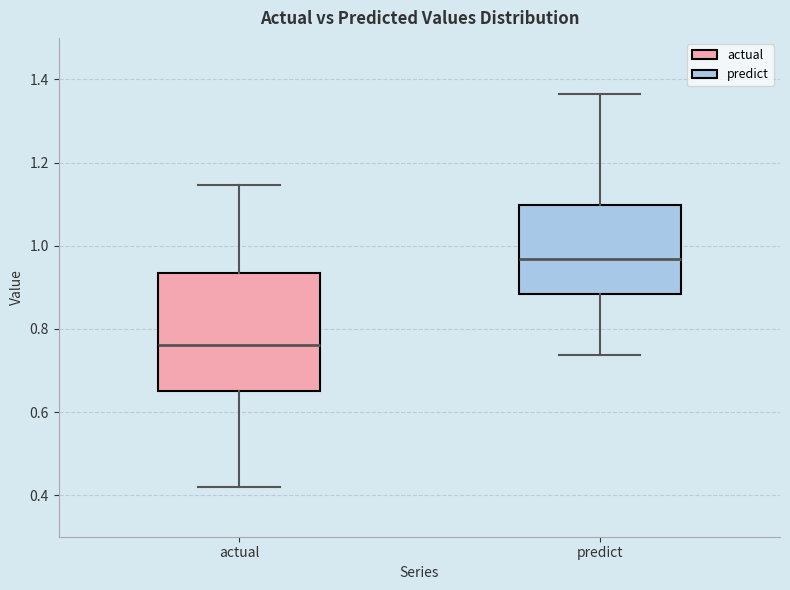

Which box is the tallest, from its lower edge to its upper edge?

actual